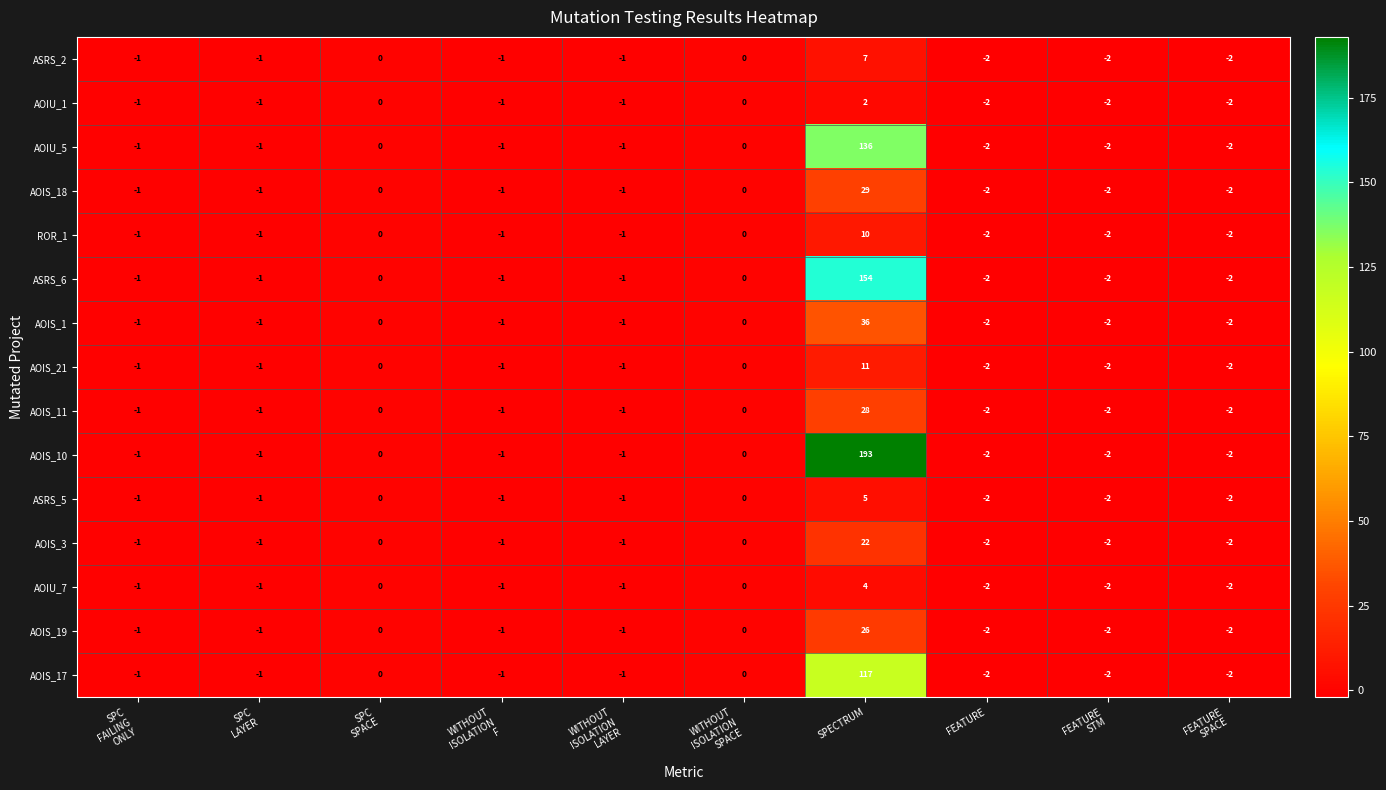

What is the sum of all AOIS_1 values?

26